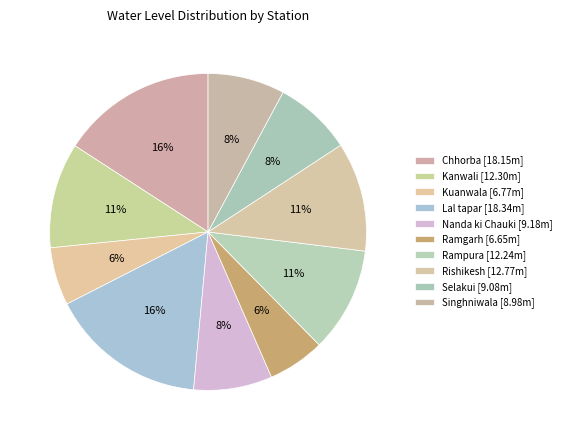

To the nearest percent, what is the difference between the largest and smallest slice percentages?

10%